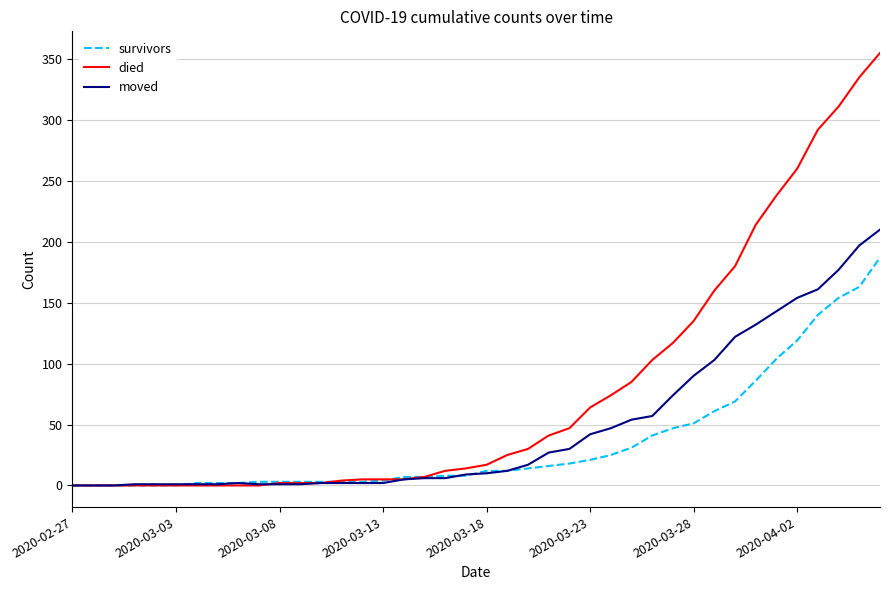

Which series has the largest total across all categories?

died